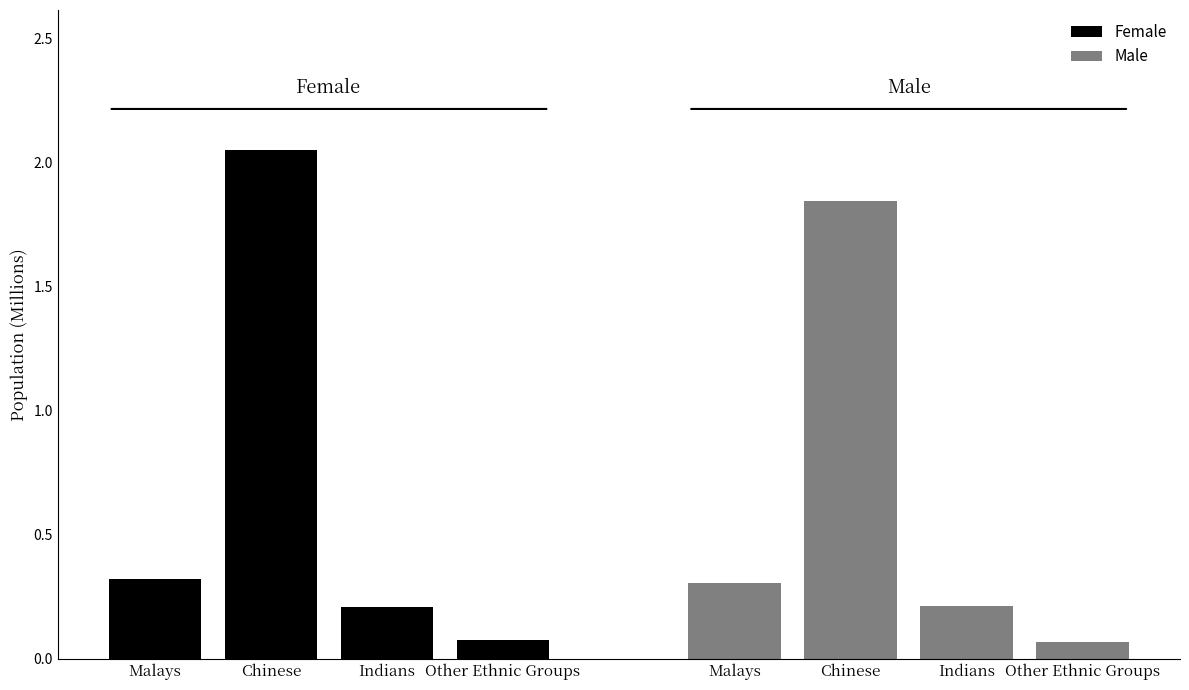

The value of Female at Malays is 0.3. True or false?

True